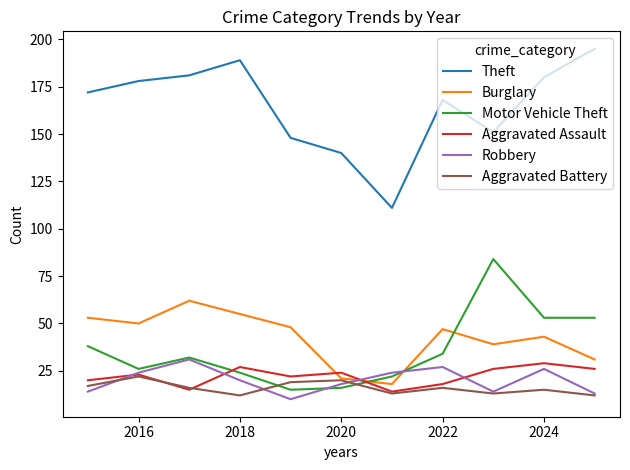

How many distinct data groups are displayed?

6